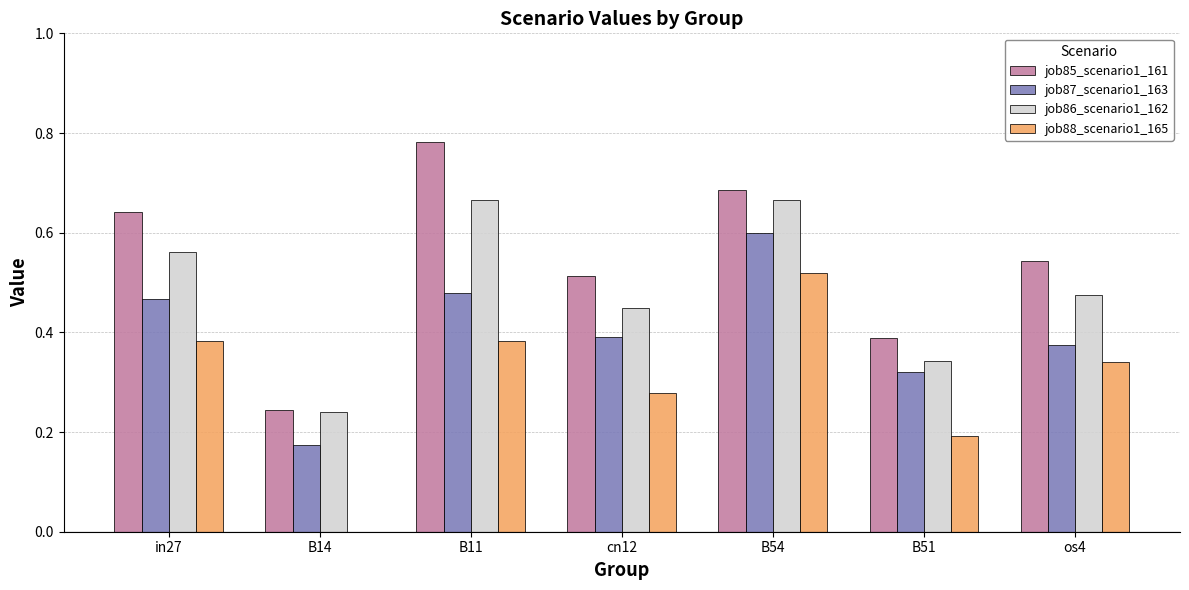

Are the bars grouped side by side (vs. stacked)?

Yes